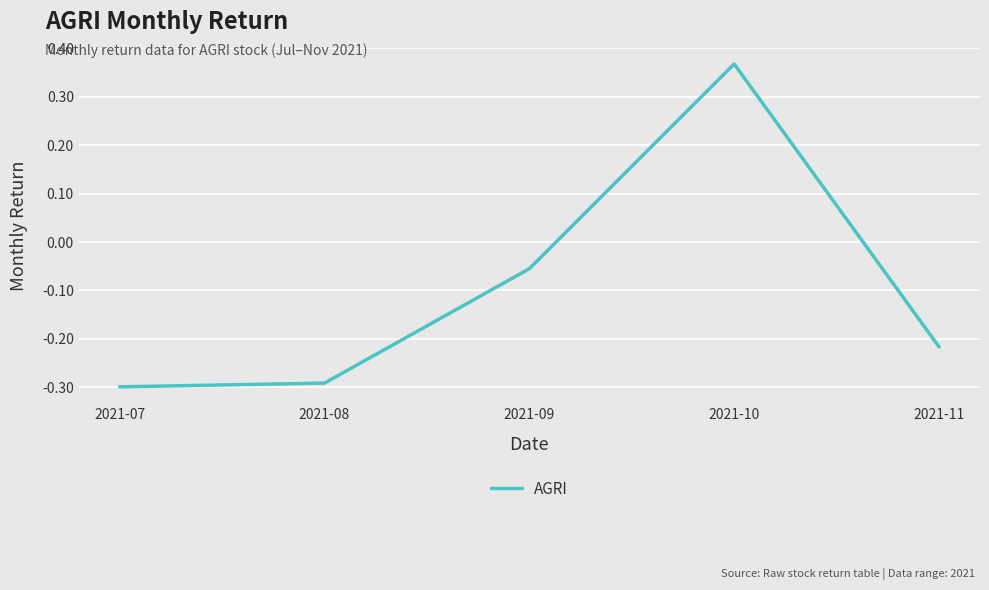

What is the change in value from 2021-08 to 2021-10?

+0.7